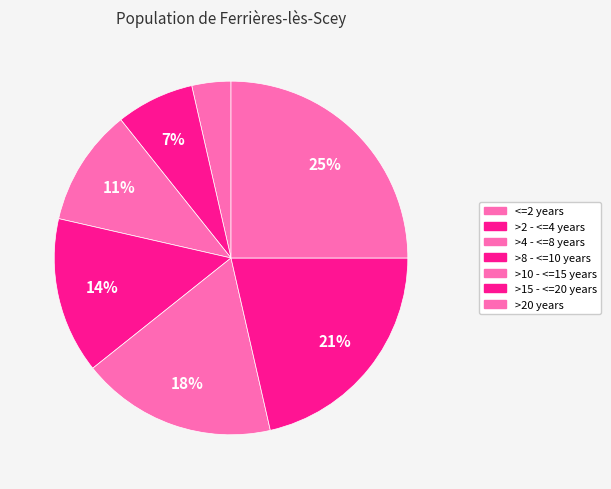

Is there a majority slice in this chart?

No